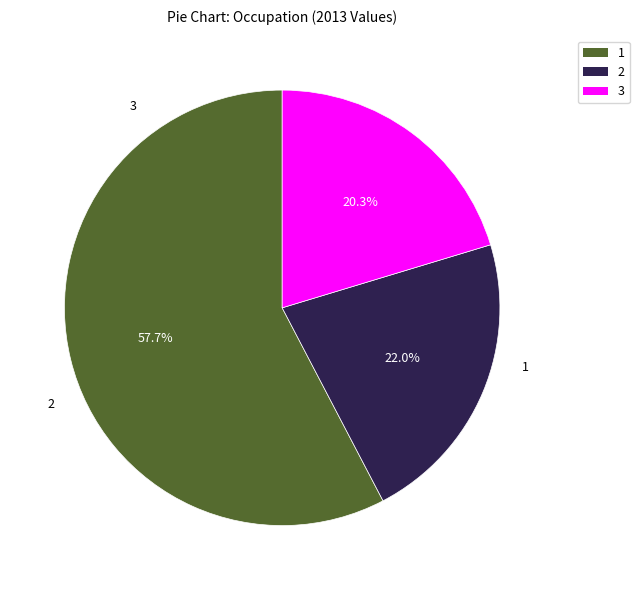

Is there a majority slice in this chart?

Yes